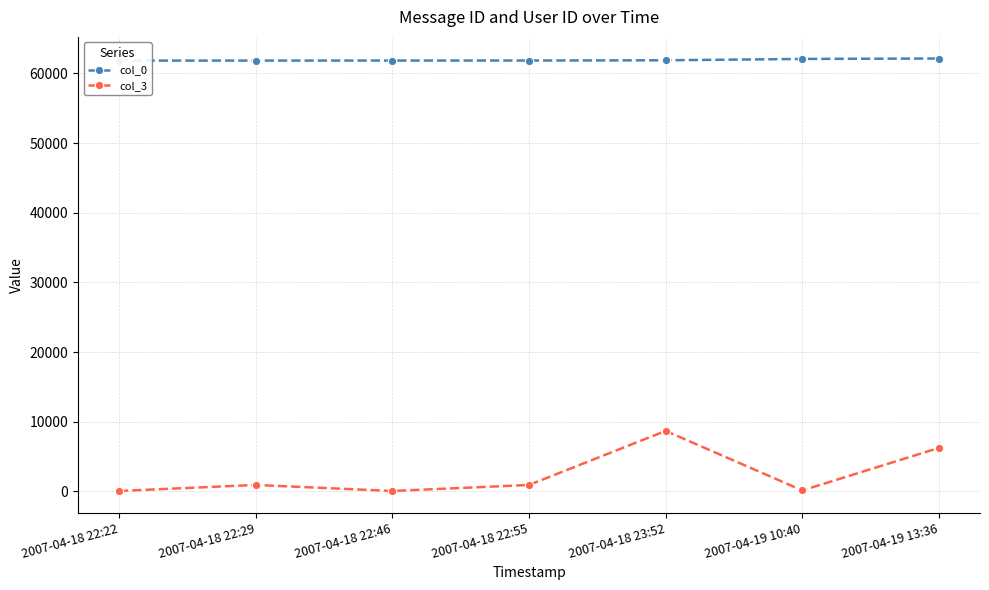

Which has a higher value, 2007-04-18 22:22 or 2007-04-18 22:46?

2007-04-18 22:46